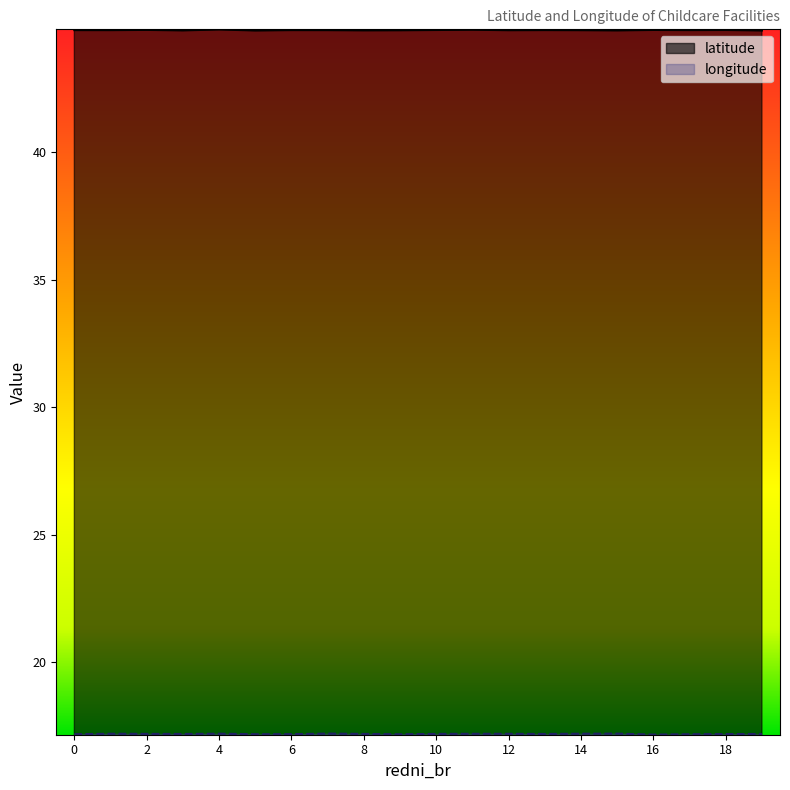

Reading right to left, transcribe all the data shown in this chart.

latitude: 19=44.8	18=44.8	17=44.8	16=44.8	15=44.8	14=44.8	13=44.8	12=44.8	11=44.8	10=44.8	9=44.8	8=44.8	7=44.8	6=44.8	5=44.8	4=44.8	3=44.8	2=44.8	1=44.8	0=44.8
longitude: 19=17.2	18=17.2	17=17.2	16=17.2	15=17.2	14=17.2	13=17.2	12=17.2	11=17.2	10=17.2	9=17.2	8=17.2	7=17.2	6=17.2	5=17.2	4=17.2	3=17.2	2=17.2	1=17.2	0=17.2